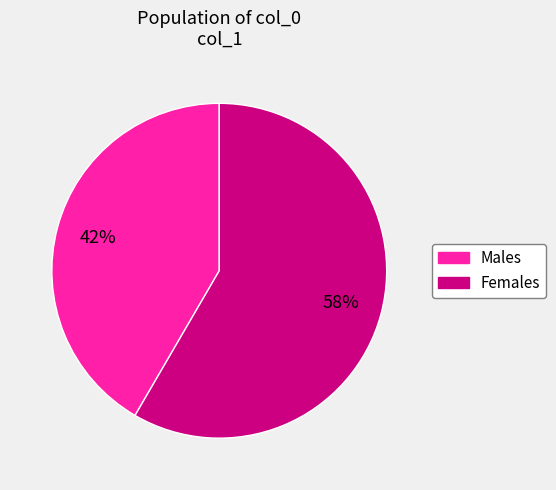

Is there any slice that represents more than half of the pie?

Yes